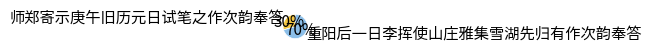

What percentage is the 重阳后一日李挥使山庄雅集雪湖先归有作次韵奉答 slice, to the nearest percent?

70%